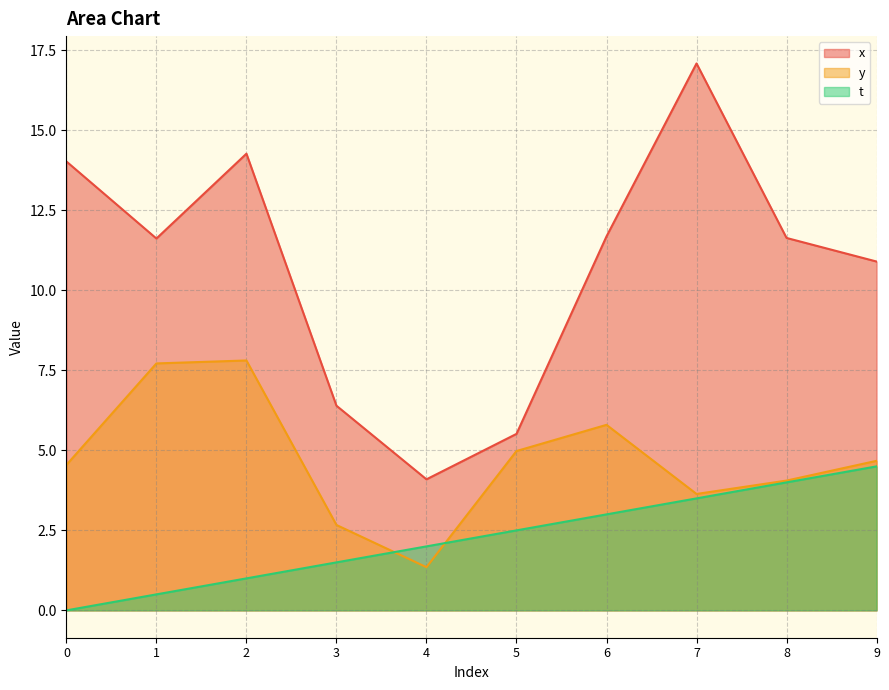

Which series has the largest total across all categories?

x